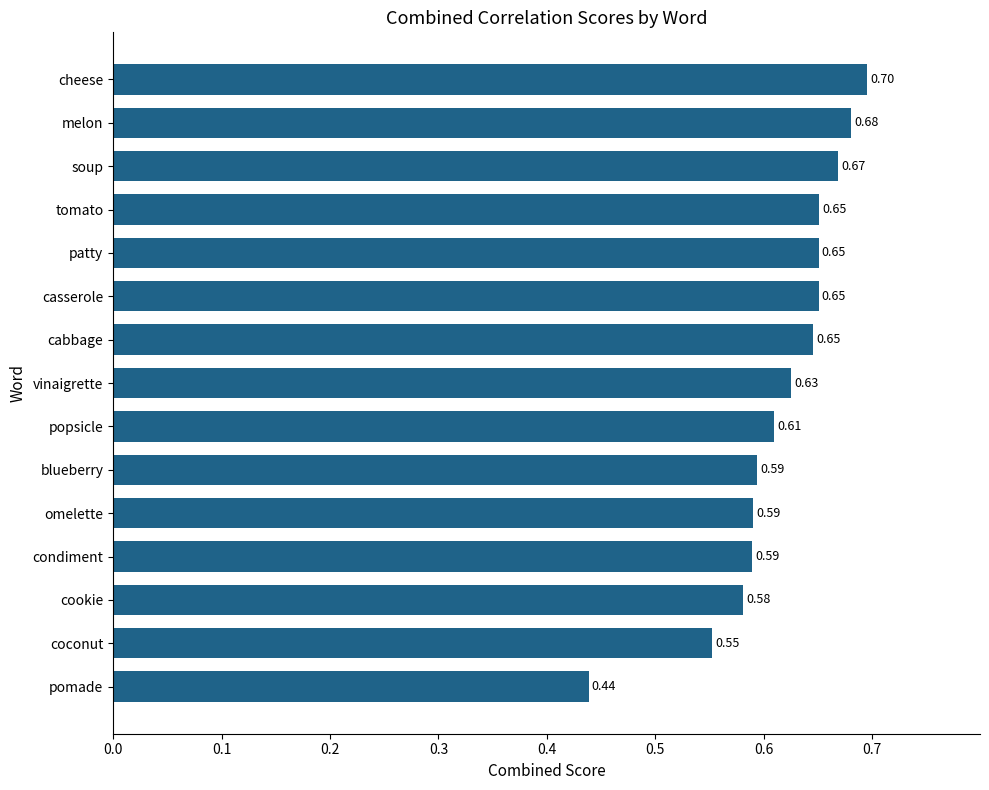

Which category has the lowest value across all series?

pomade